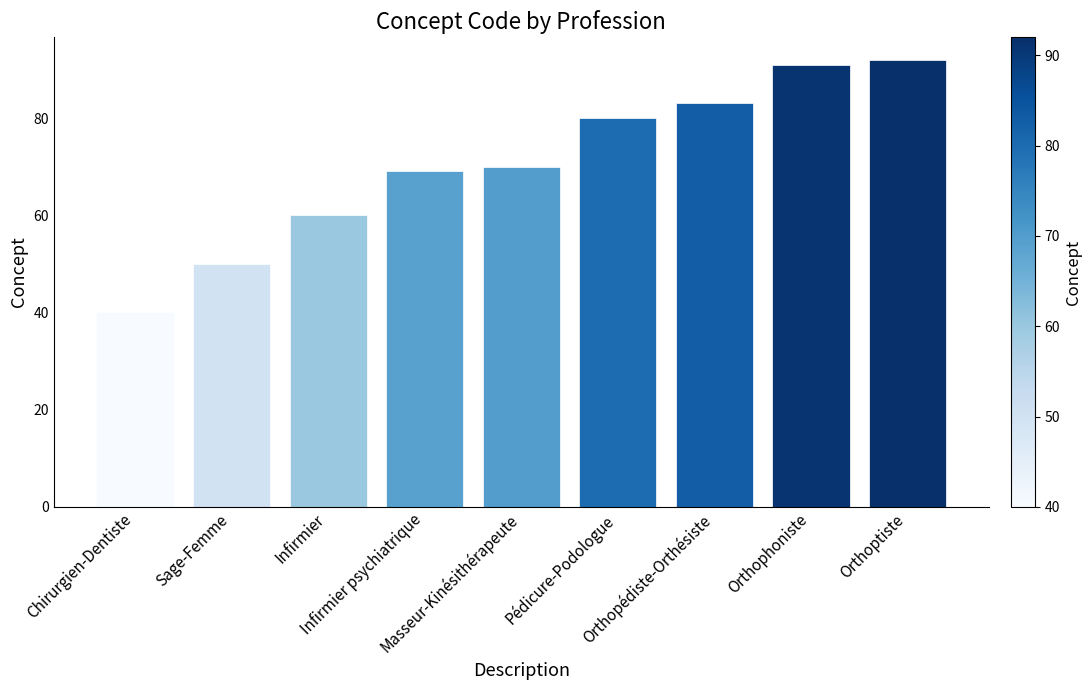

Are the bars horizontal?

No